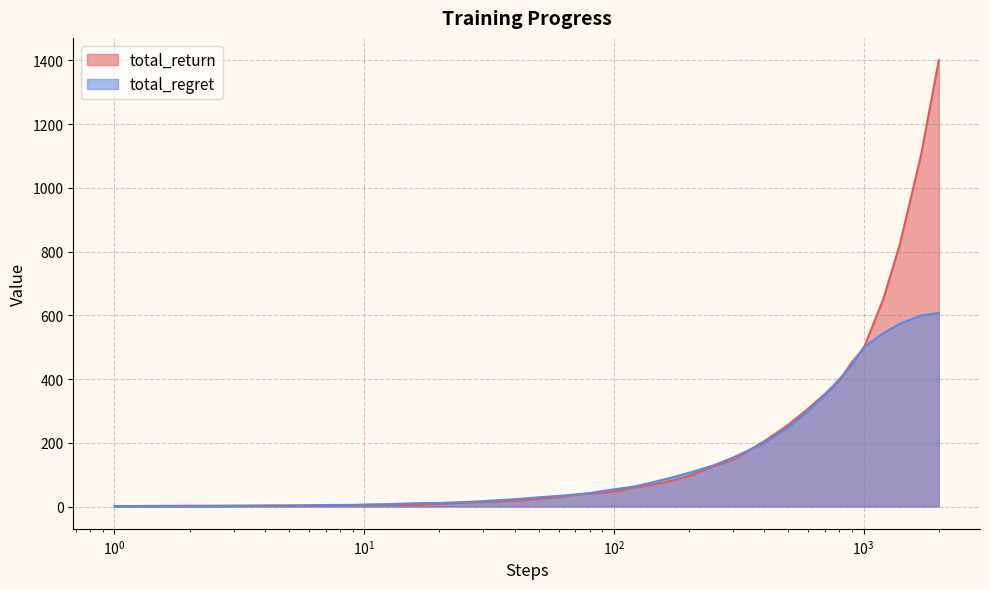

At how many categories does at least one series exceed 587?

4